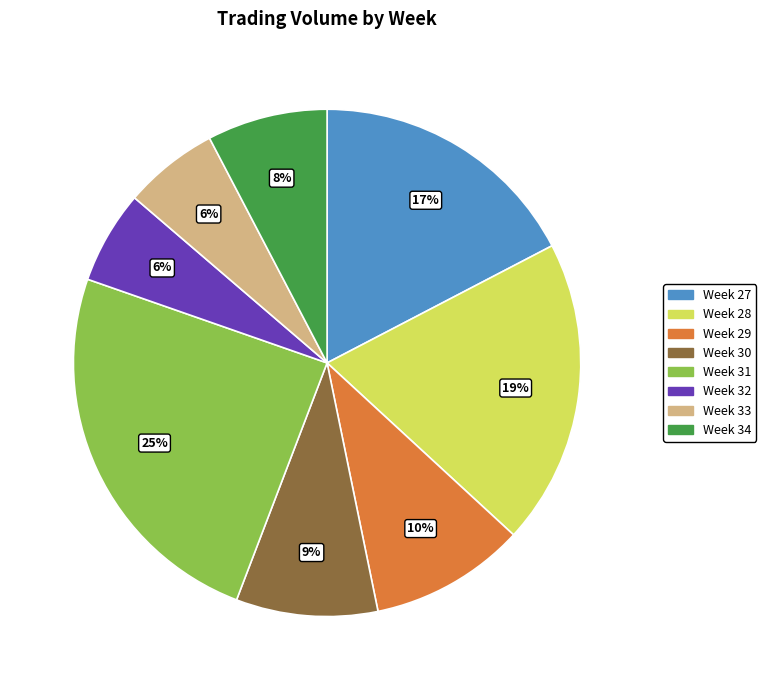

Between Week 30 and Week 29, which is larger?

Week 29